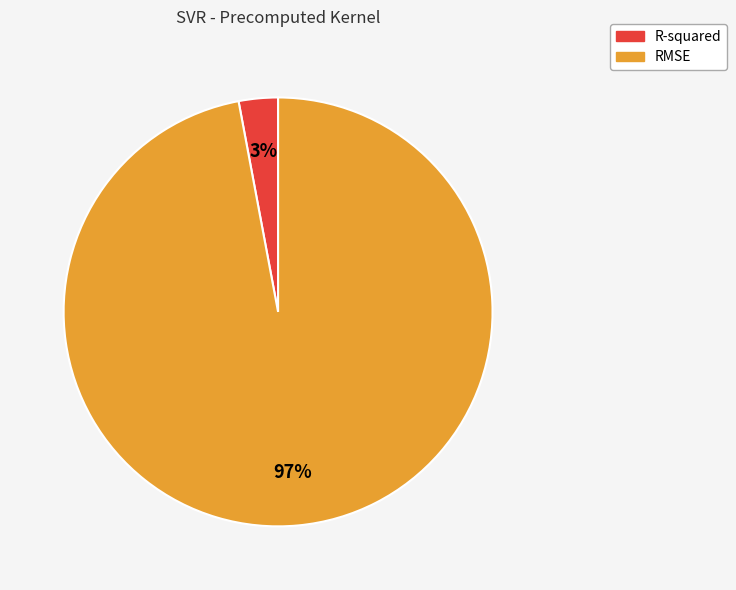

The R-squared slice represents 3% of the pie. True or false?

True